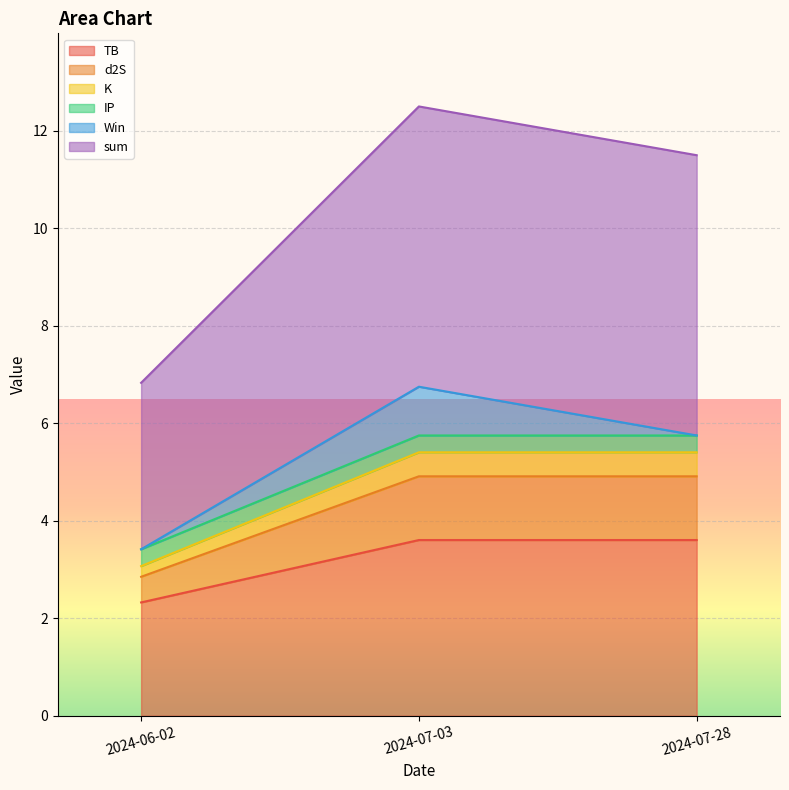

At which label does TB reach its minimum?

2024-06-02